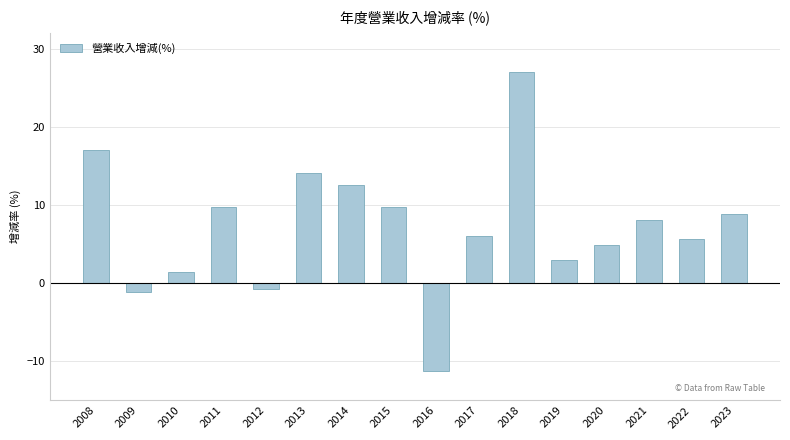

What is the change in value from 2008 to 2011?

-7.3